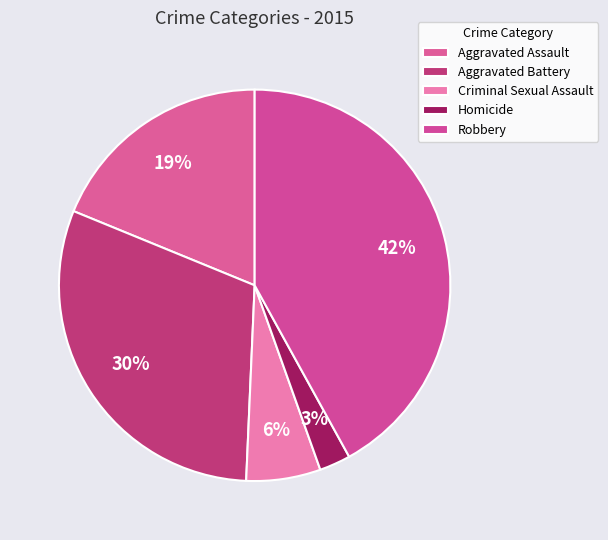

How many segments does this pie chart have?

5